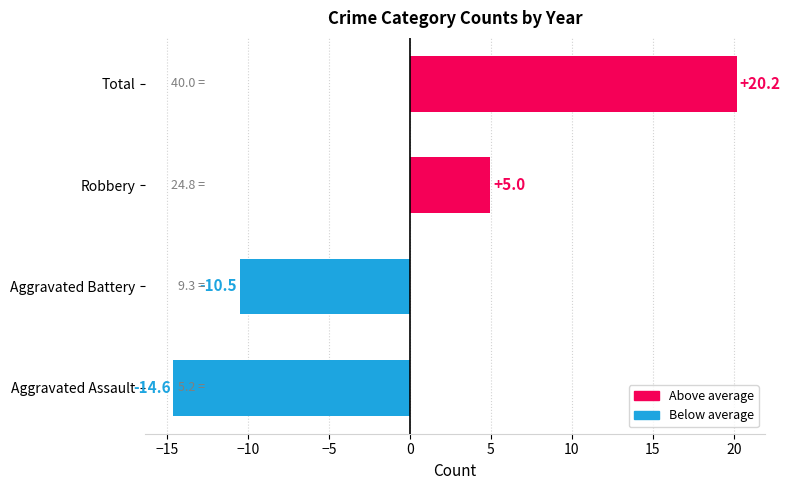

Rank the categories by value from lowest to highest.

Aggravated Assault, Aggravated Battery, Robbery, Total